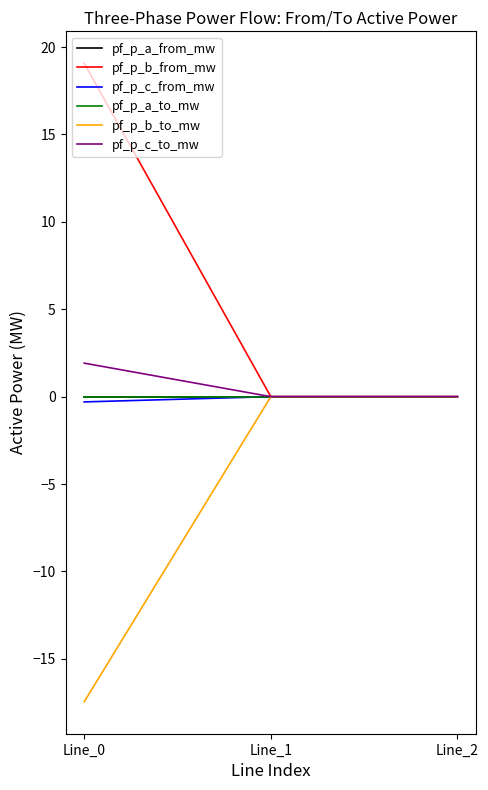

Does the chart have visible grid lines?

No